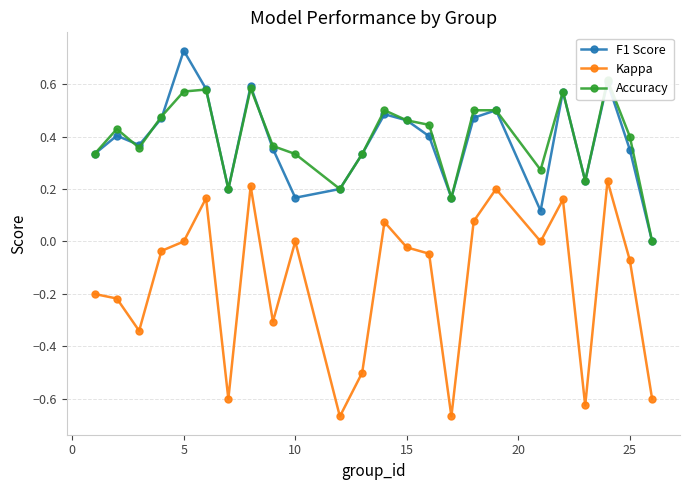

How many values in Kappa are above zero?

7